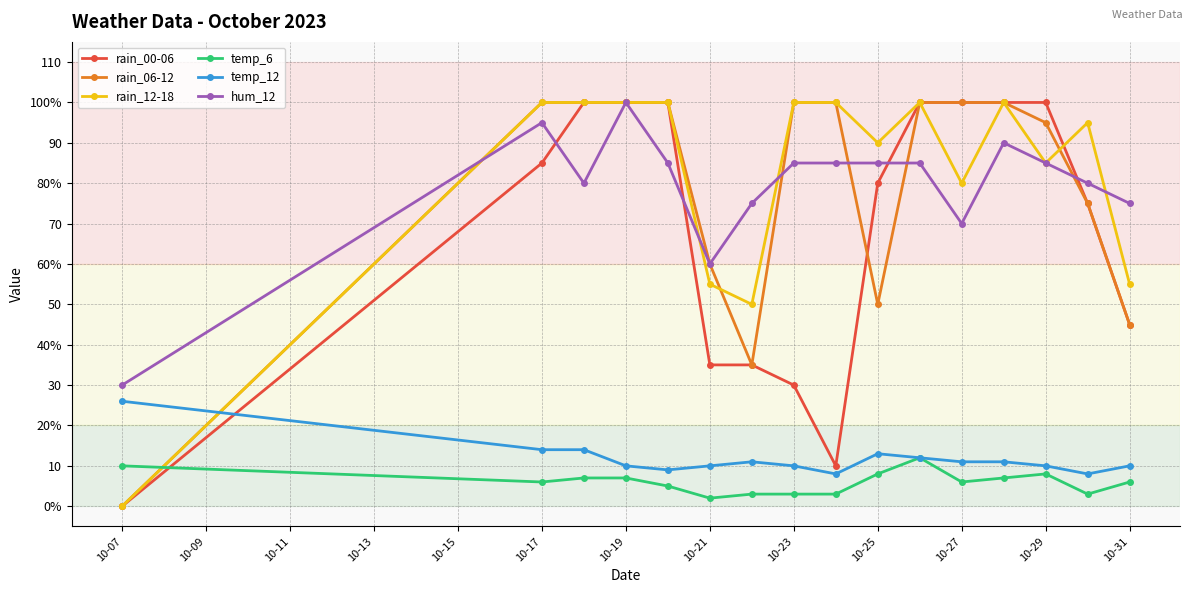

How many lines are shown in the chart?

6